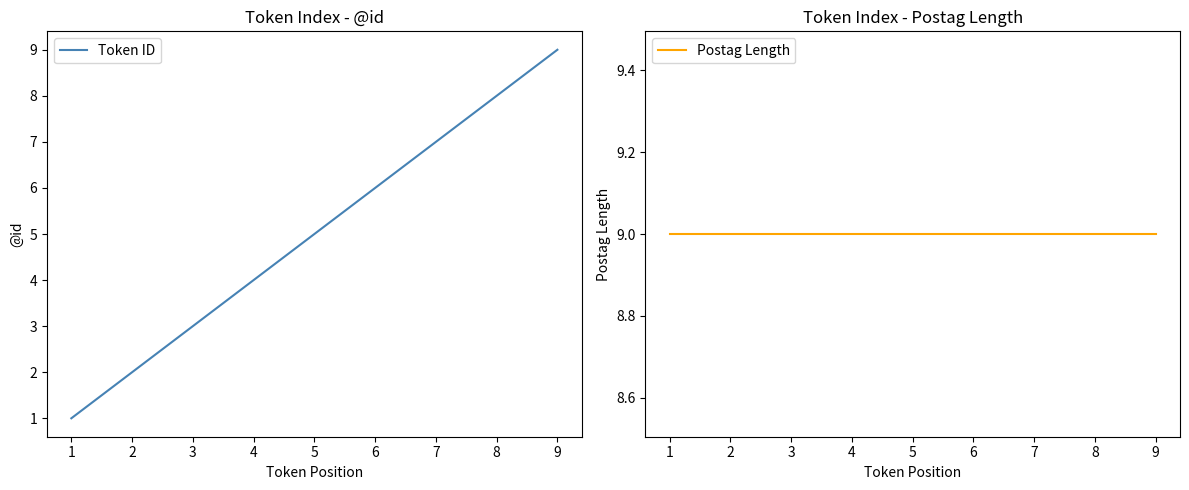

How many lines are shown in the chart?

2